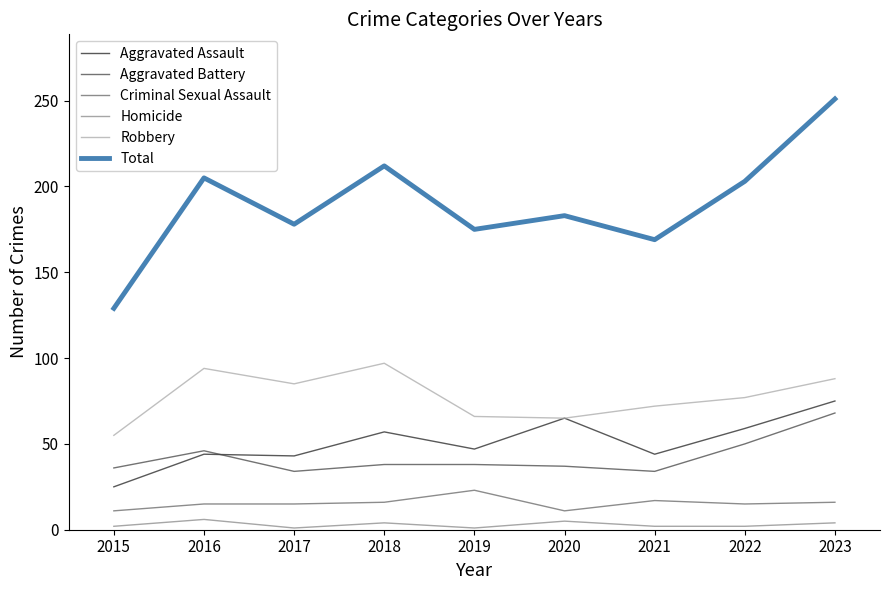

What is the greatest value displayed?

251